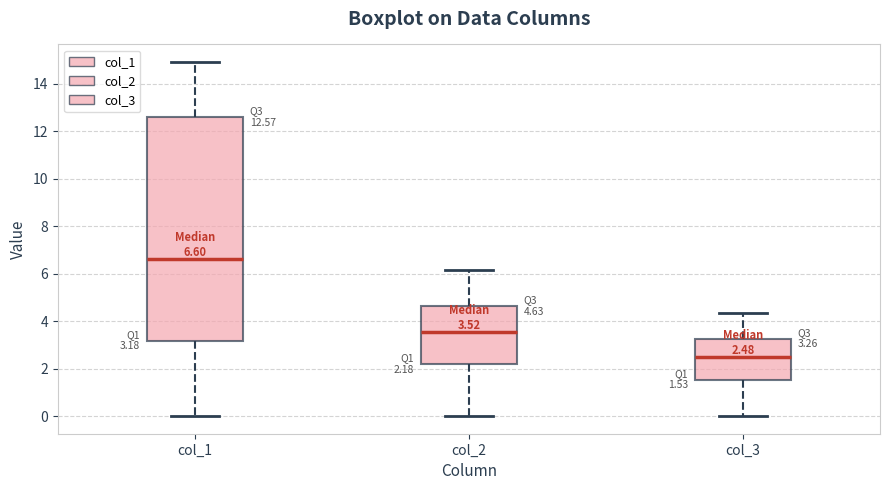

Which box has the highest median line?

col_1